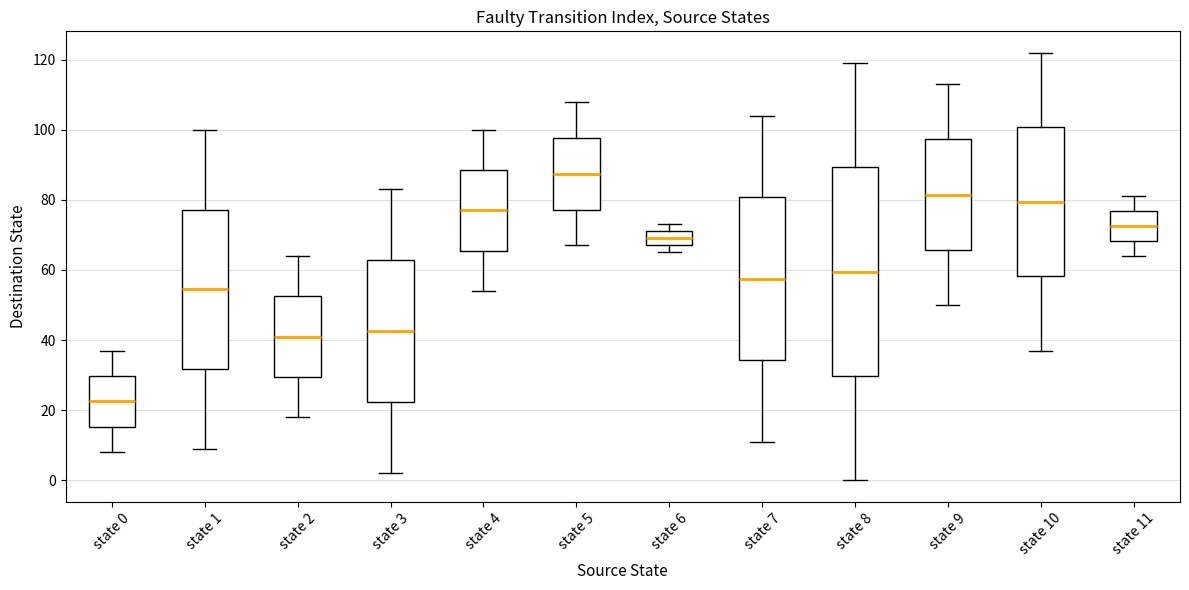

Where does the median line of the box for state 8 sit on the y-axis? The values are not printed on the chart, so give them approximately, as read against the axis.

60